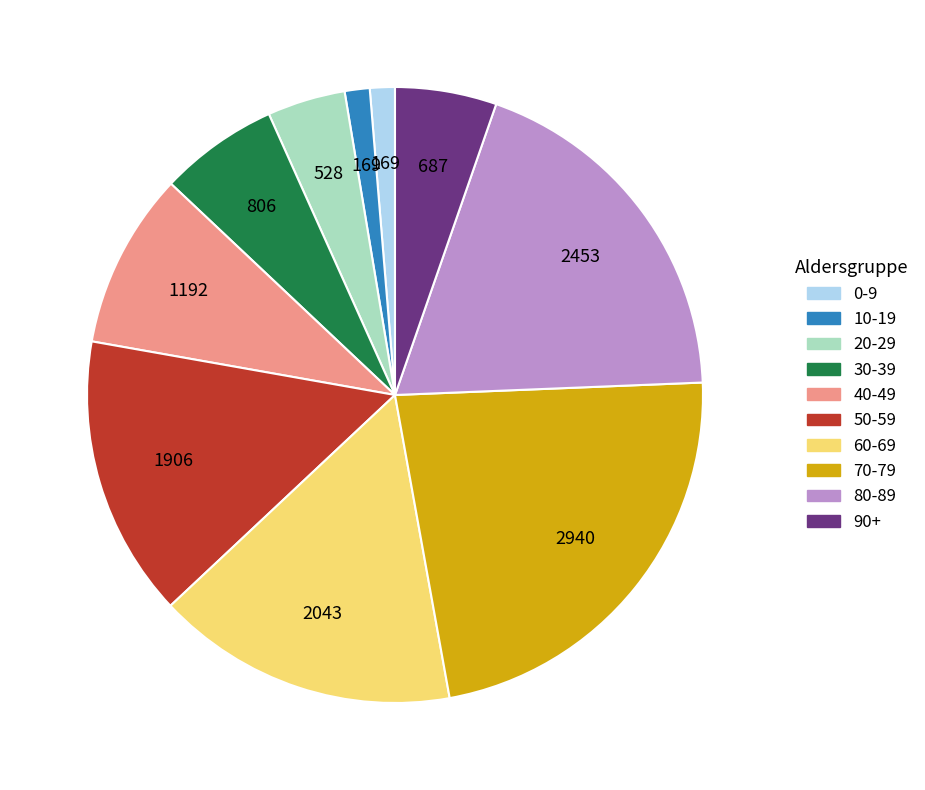

Between 50-59 and 30-39, which is larger?

50-59